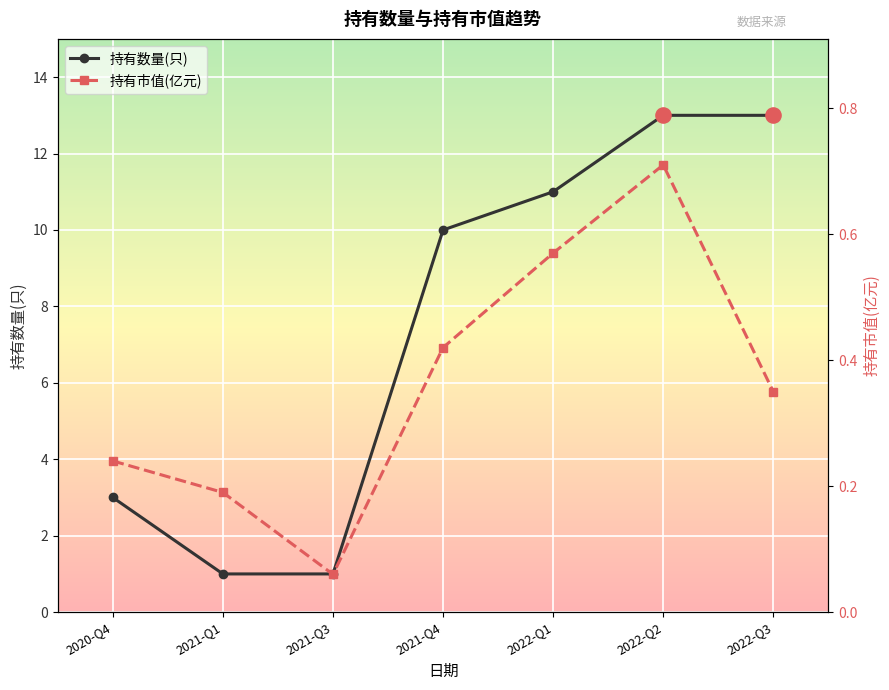

At which category is the sum across all series the highest?

2022-Q2